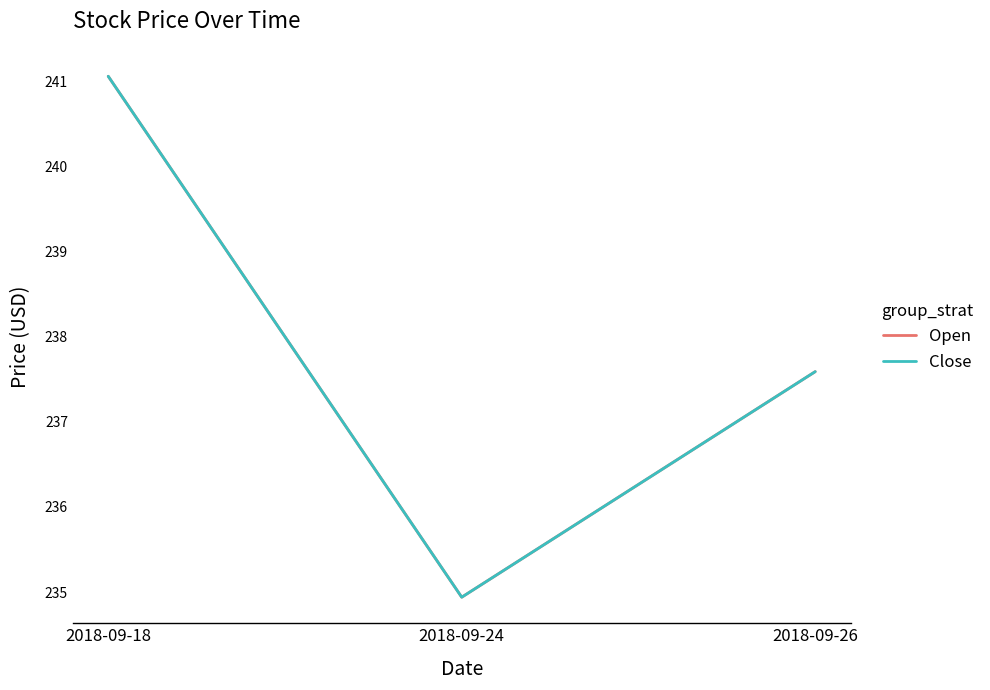

What is the sum of the Open values at 2018-09-24 and 2018-09-26?

472.5